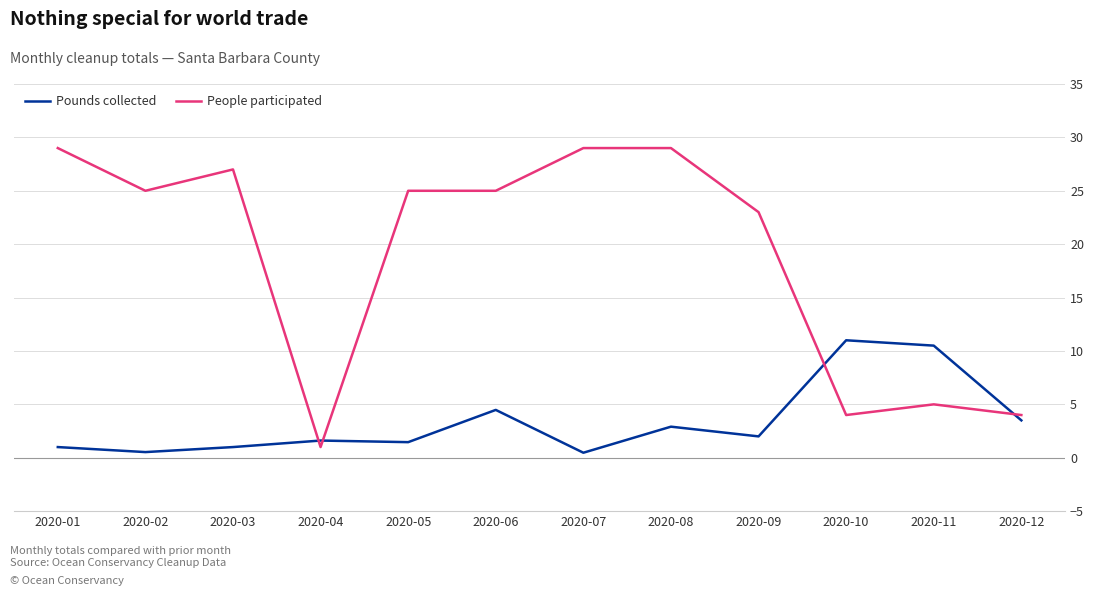

At which category does People participated reach its first local valley?

2020-02